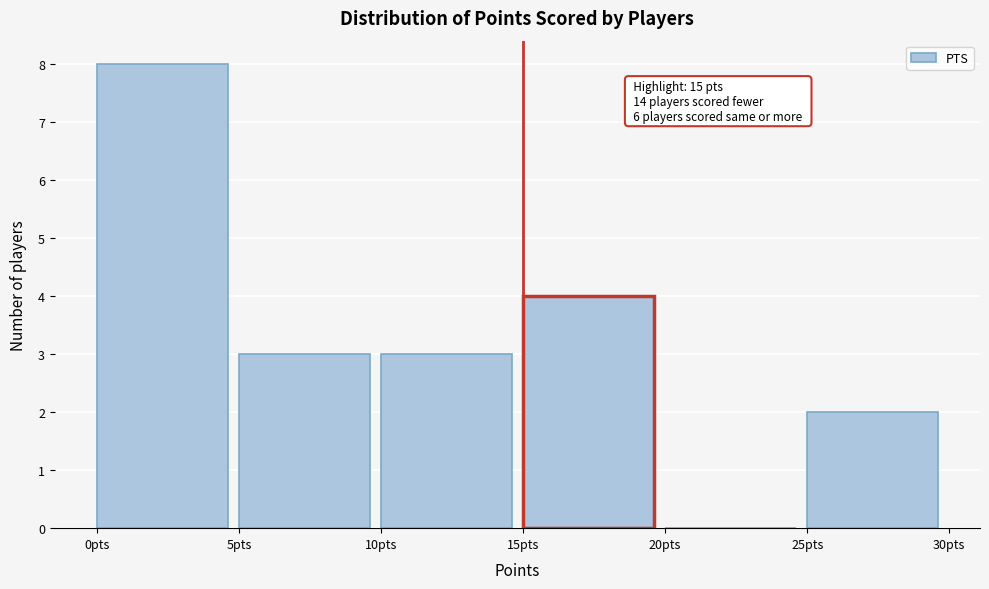

Over which range of the x-axis is the bar tallest?

0 to 5